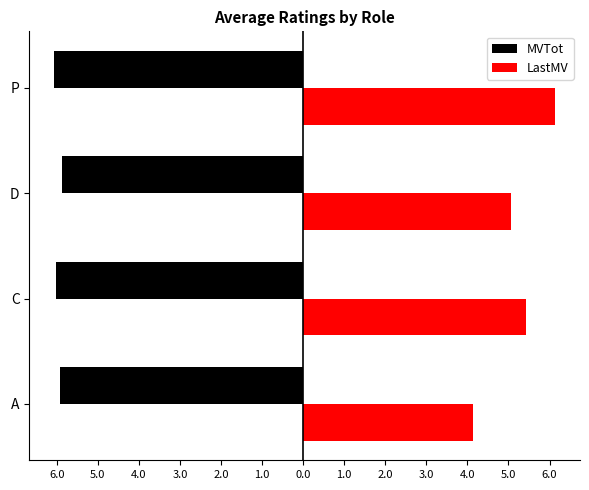

What are all the series names shown in the legend?

MVTot, LastMV